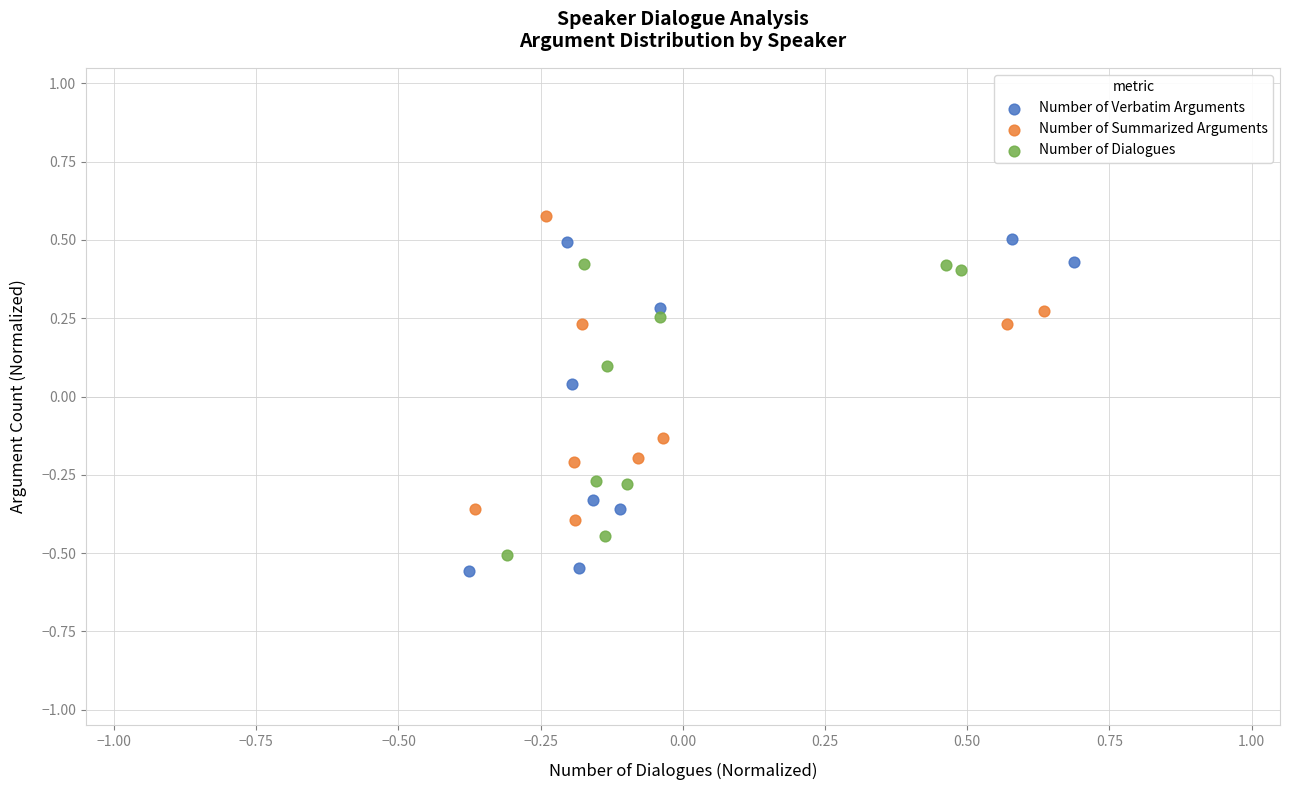

Which series has the largest Y range (max minus min)?

Number of Verbatim Arguments